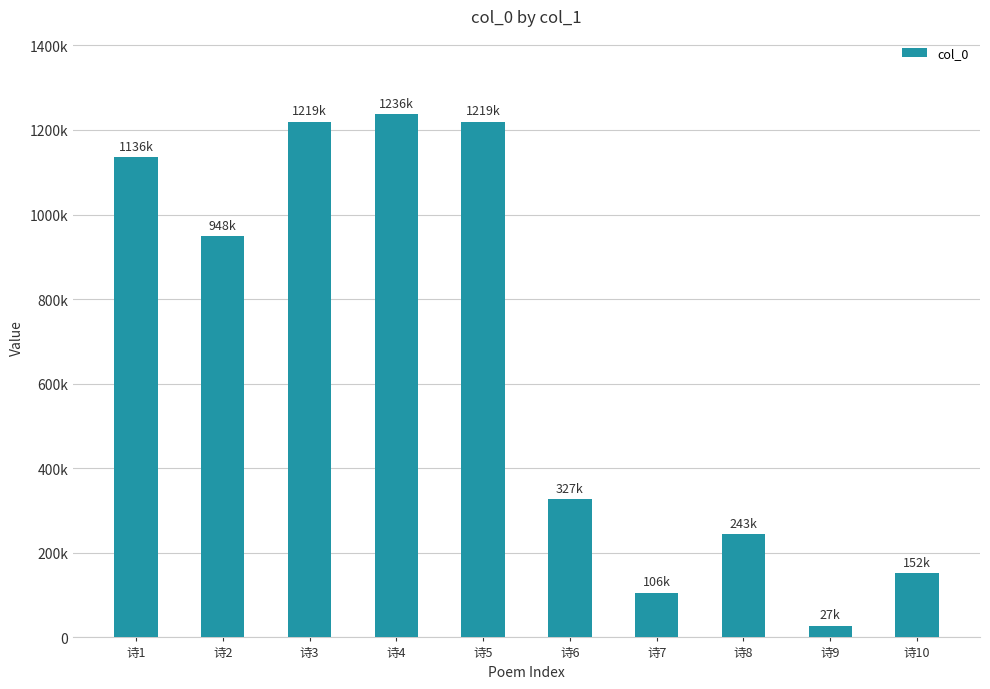

What is the value of the 2nd bar from the left?

948718